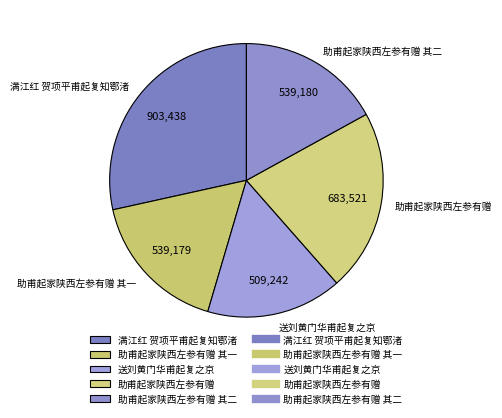

What is the smallest slice in the pie chart?

送刘黄门华甫起复之京